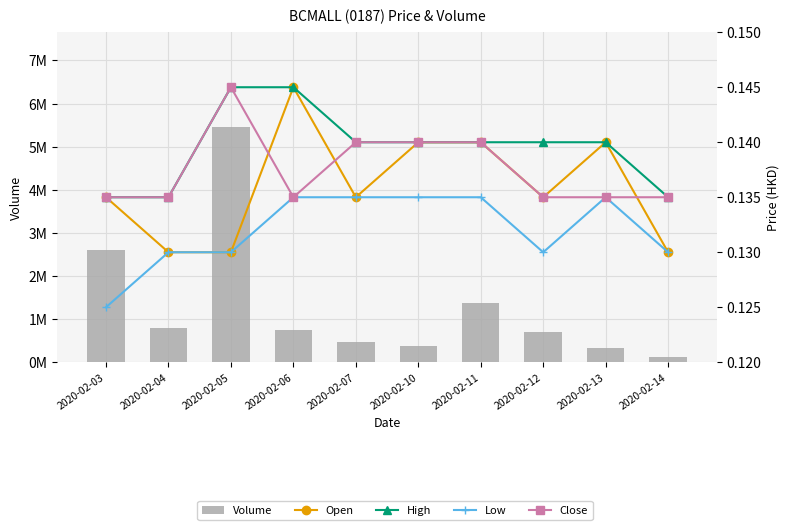

Rank the categories by High value from highest to lowest.

2020-02-05, 2020-02-06, 2020-02-07, 2020-02-10, 2020-02-11, 2020-02-12, 2020-02-13, 2020-02-03, 2020-02-04, 2020-02-14